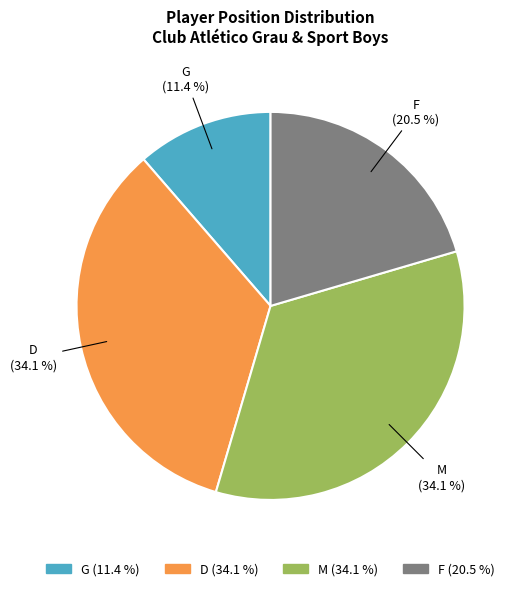

The M slice represents 34% of the pie. True or false?

True